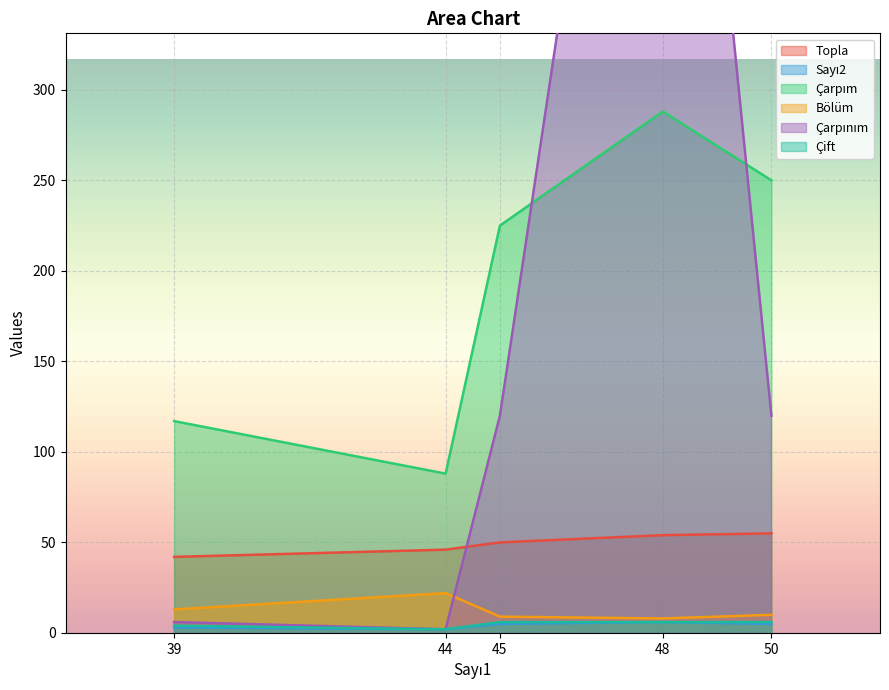

Which series has the largest range (max minus min)?

Çarpınım